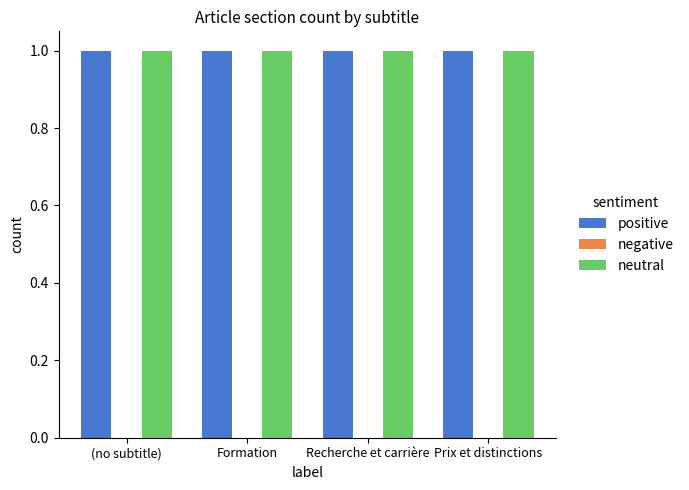

Which category has the highest value across all series?

(no subtitle)